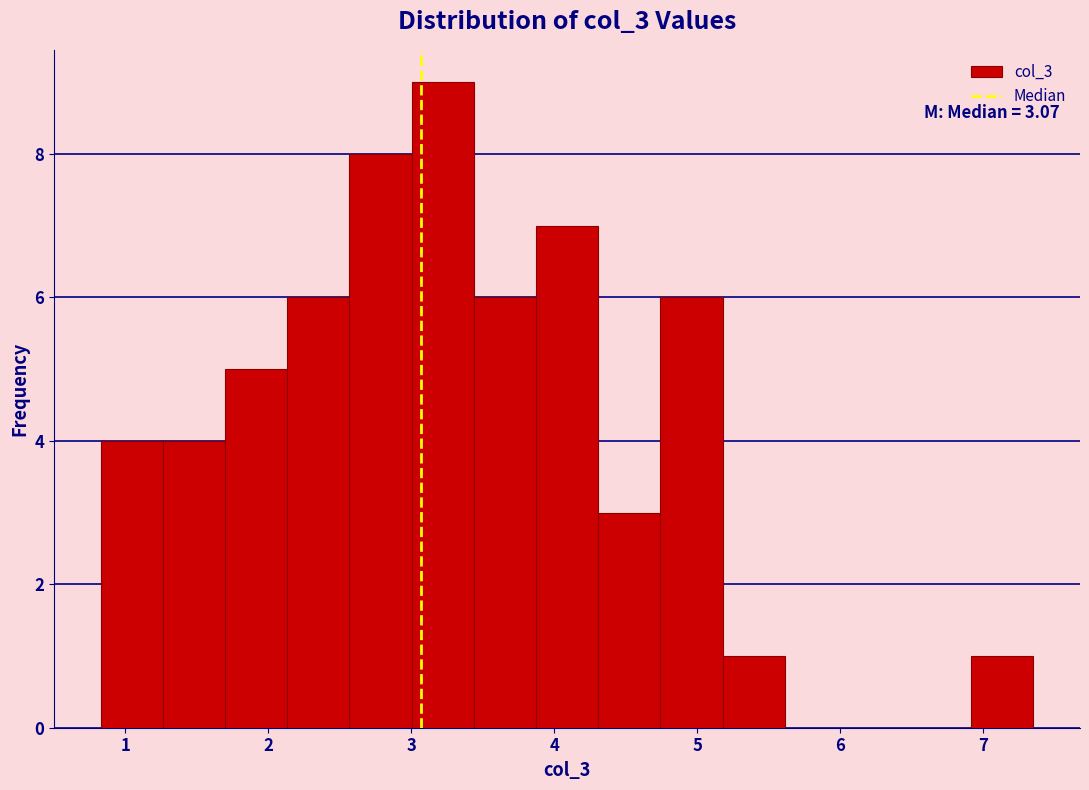

Over which range of the x-axis is the bar tallest?

3.0 to 3.4